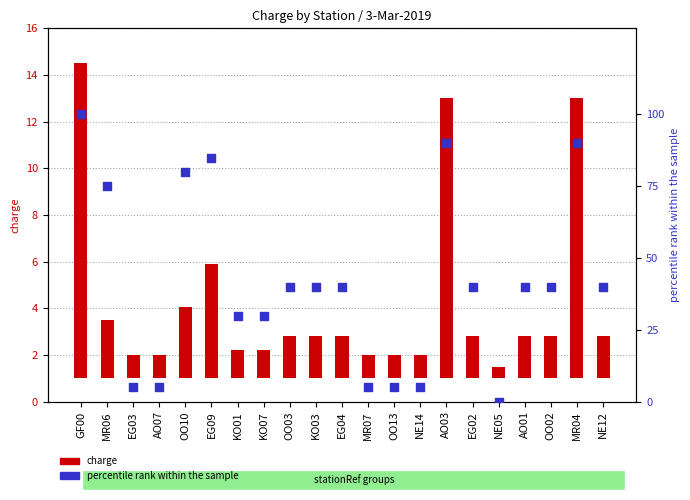

Which series contains the lowest Y value?

percentile rank within the sample